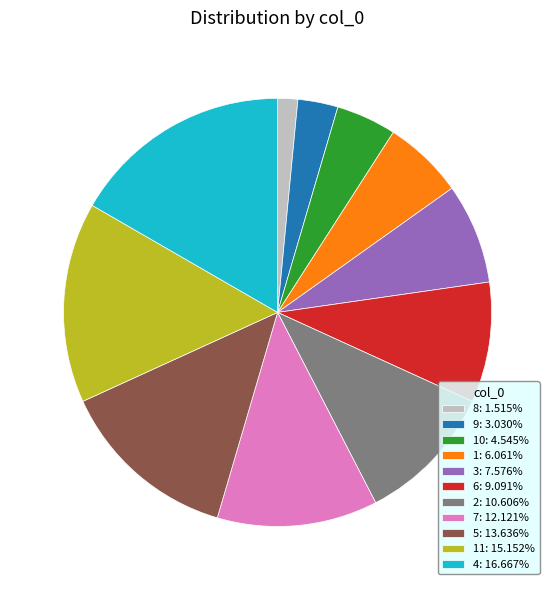

How many segments does this pie chart have?

11